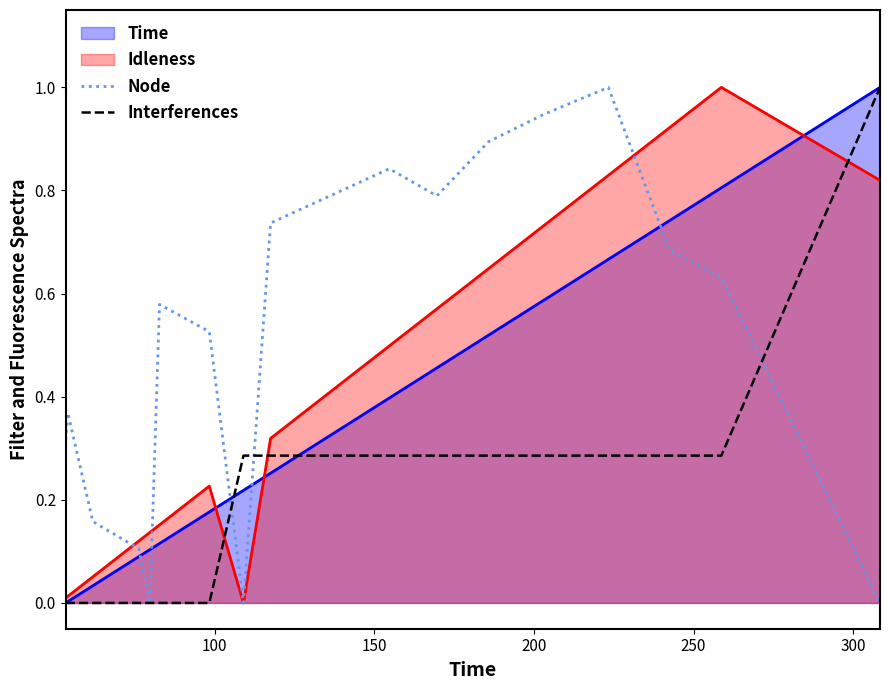

True or false: Interferences has more than 1 points higher than both neighbors.

False